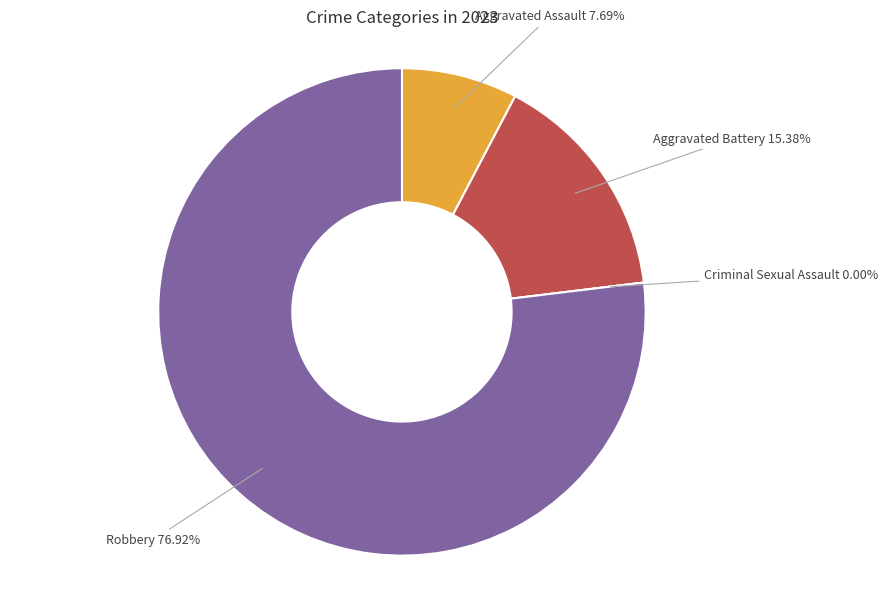

How many slices are in this pie chart?

4